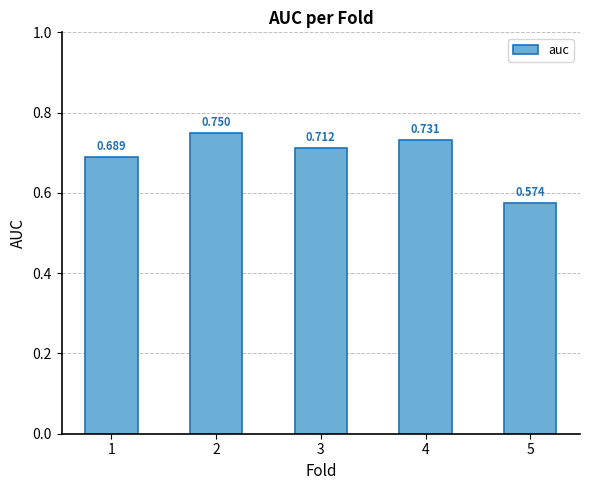

List the labels in order of value, smallest first.

5, 1, 3, 4, 2